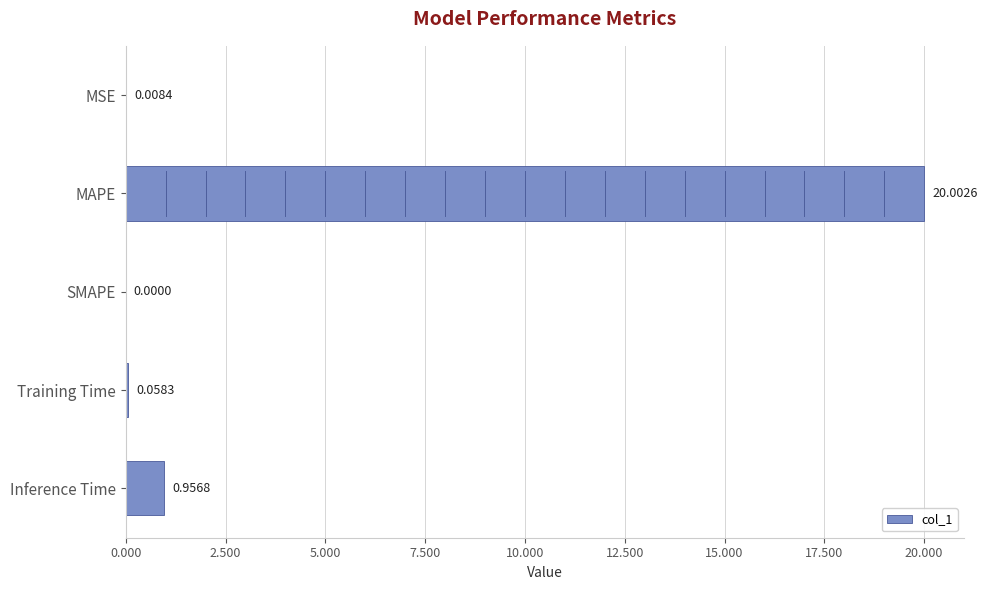

Which label corresponds to the largest value in the chart?

MAPE